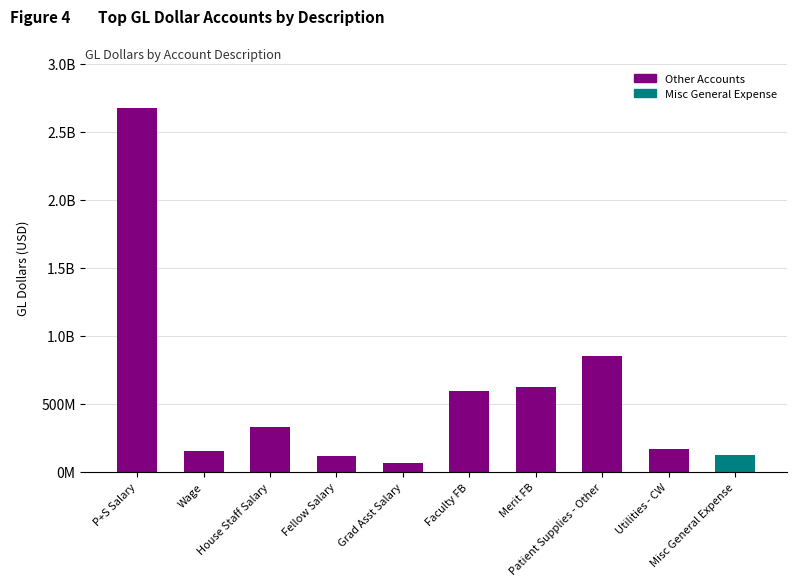

Approximately how many times larger is the value at Merit FB compared to Grad Asst Salary?

10.1